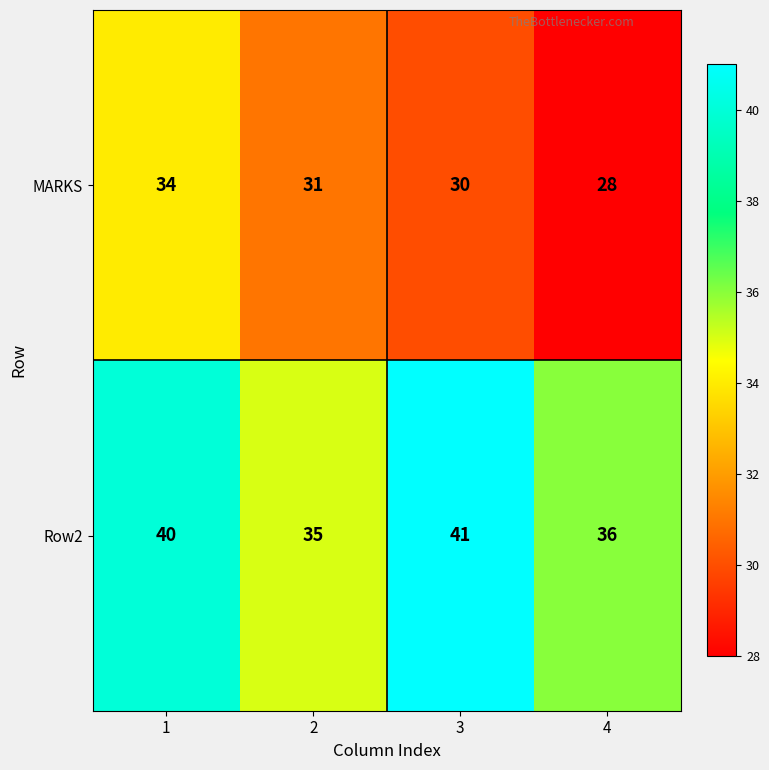

Which series has the largest total across all categories?

Row2